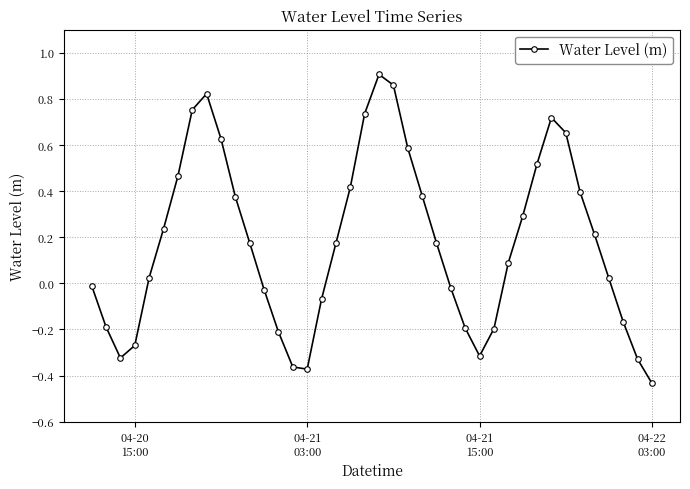

What is the value of the 31st point from the left?

0.3